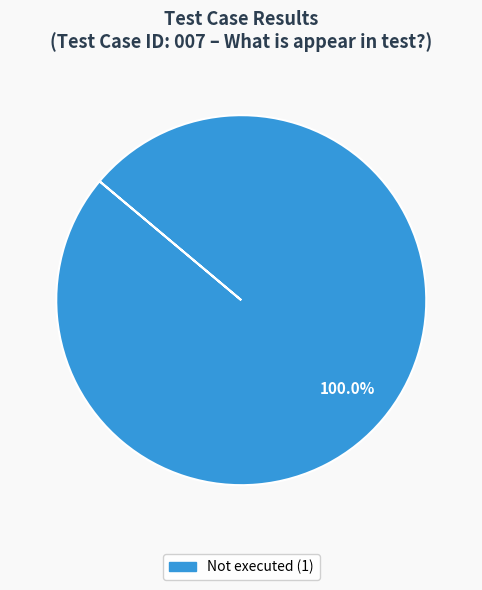

Does any single category account for the majority?

Yes